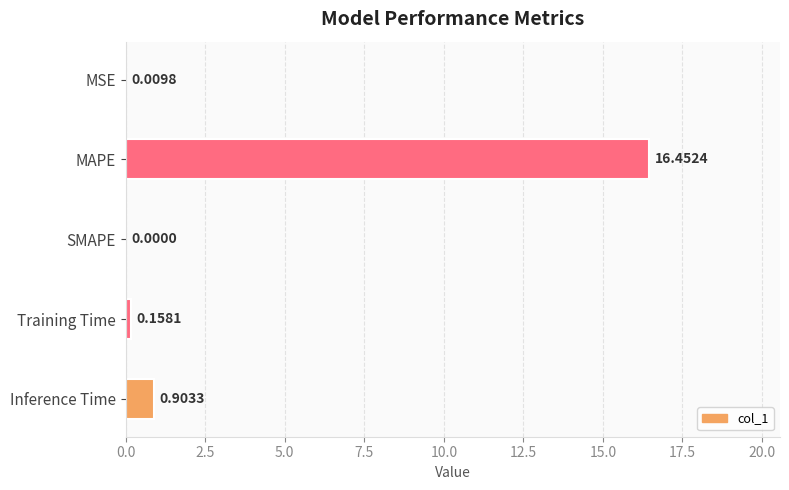

Which category has the highest value across all series?

MAPE